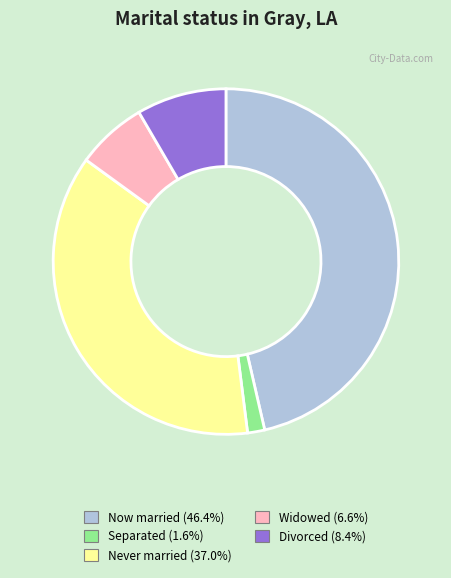

Do Divorced (8.4%) and Now married (46.4%) together represent more than half of the pie?

Yes